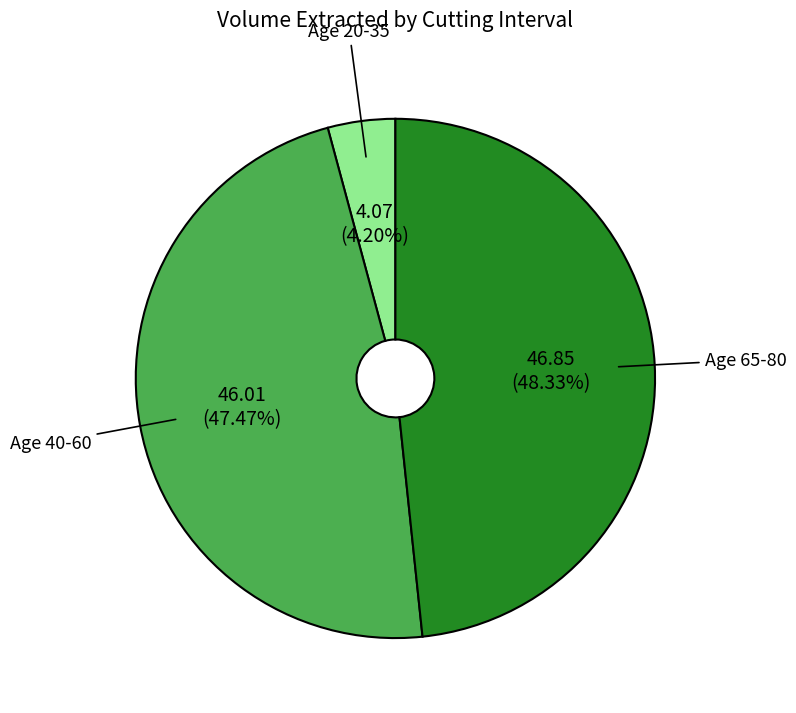

Is there any slice that represents more than half of the pie?

No